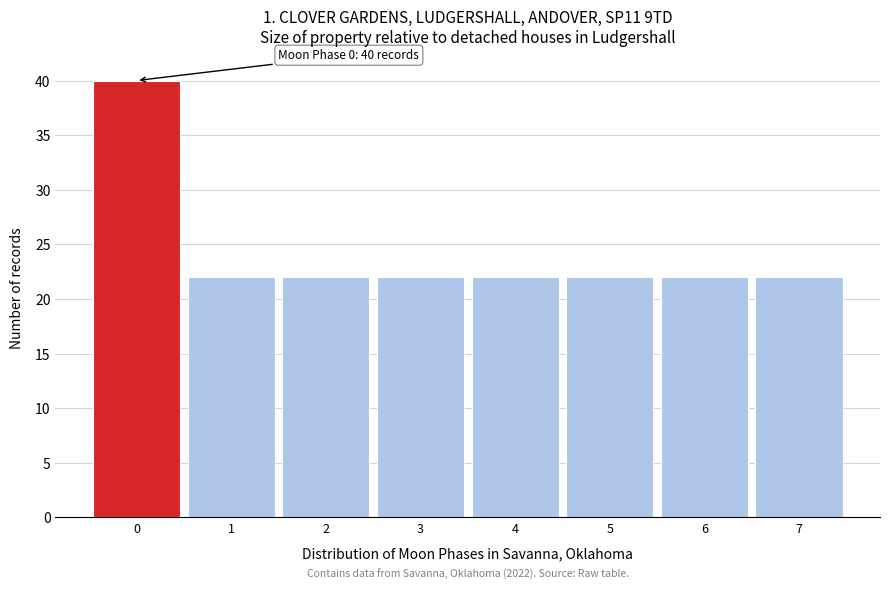

Which range on the x-axis has the tallest bar?

-0.5 to 0.5